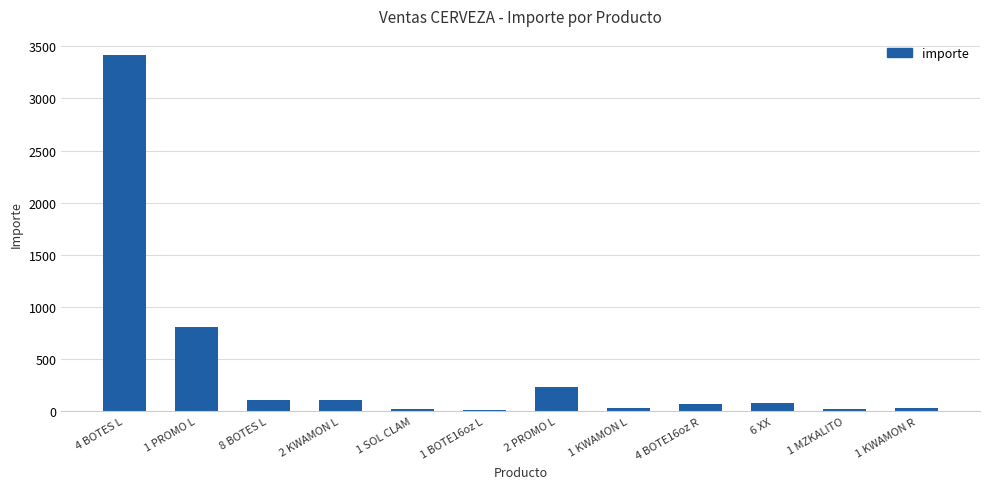

Does the chart contain stacked bars?

No